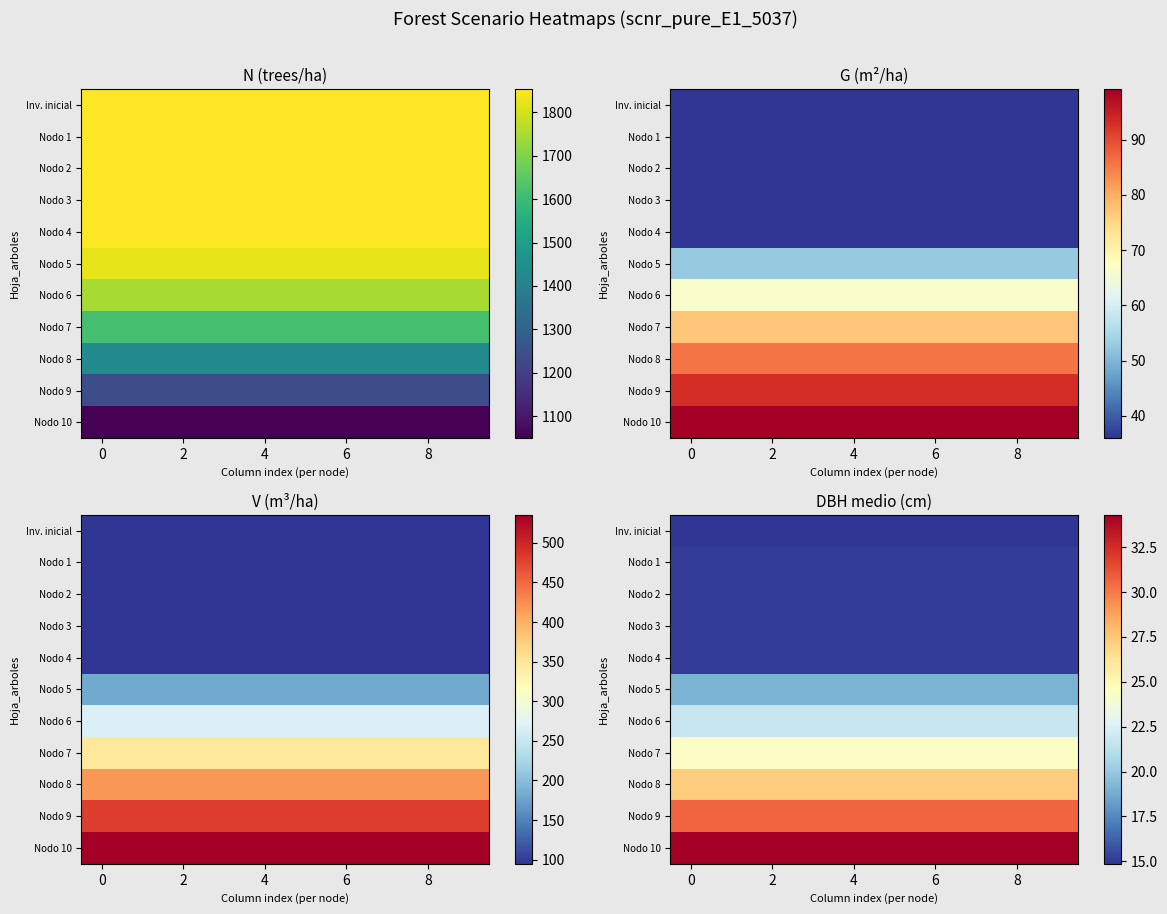

What is the spread (max minus min) of values at 2?

19.4